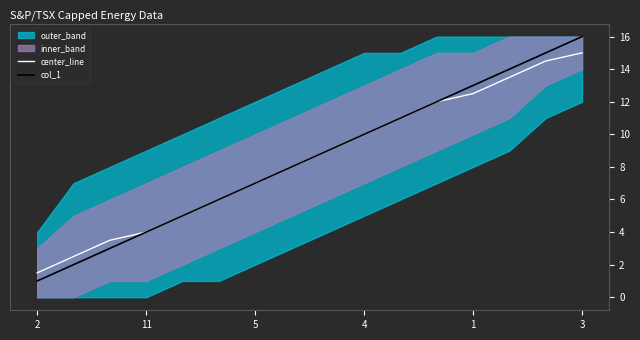

The value of center_line at 3 is 4.0. True or false?

False